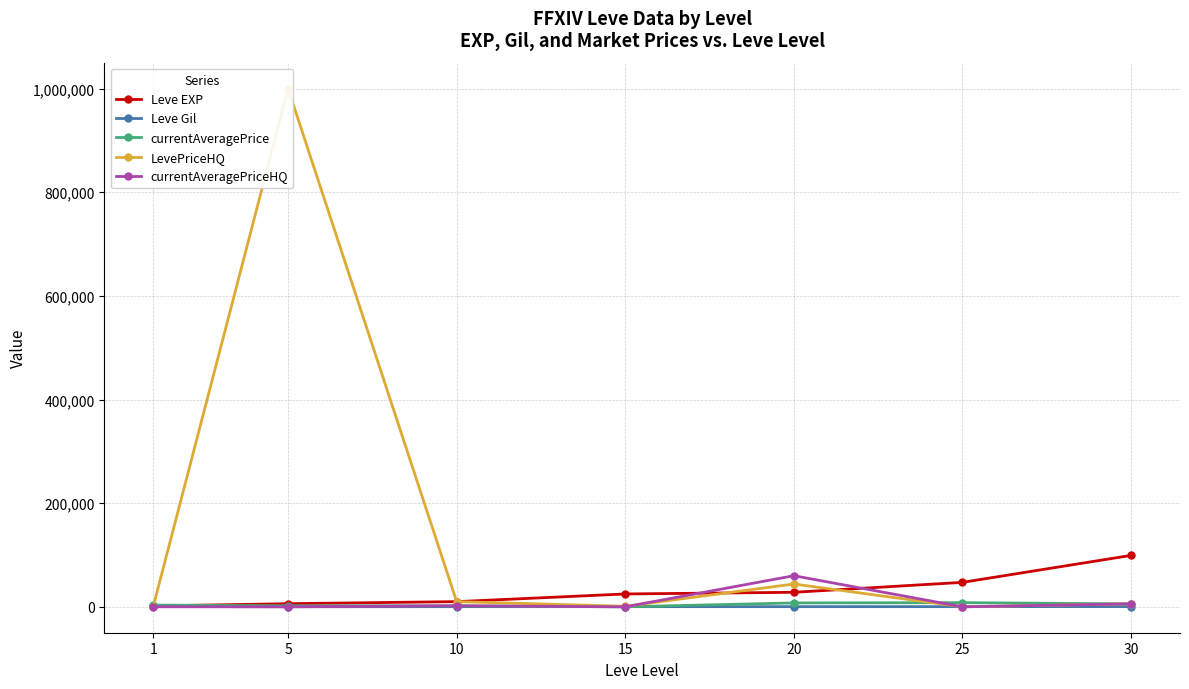

Which category has the lowest value in the currentAveragePriceHQ series?

1